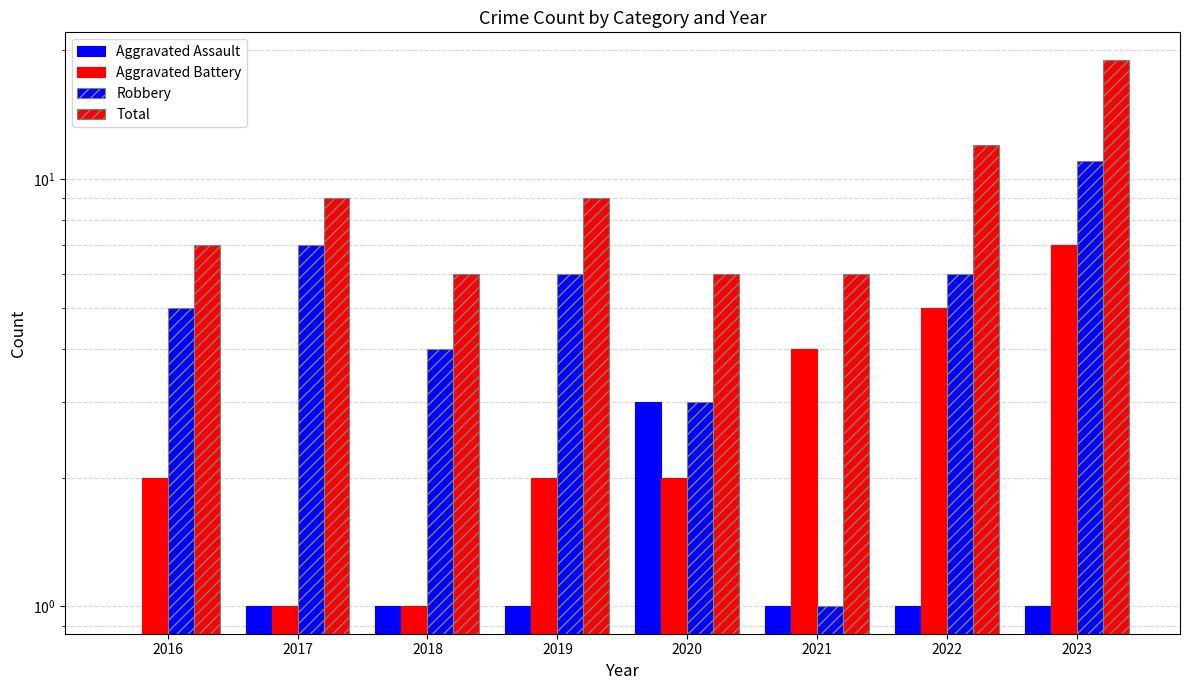

What are all the series names shown in the legend?

Aggravated Assault, Aggravated Battery, Robbery, Total